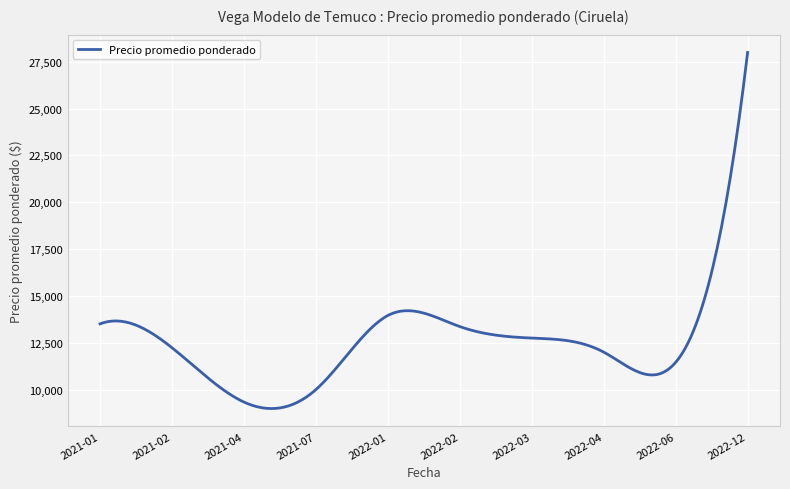

What is the maximum value shown in the chart?

28000.0